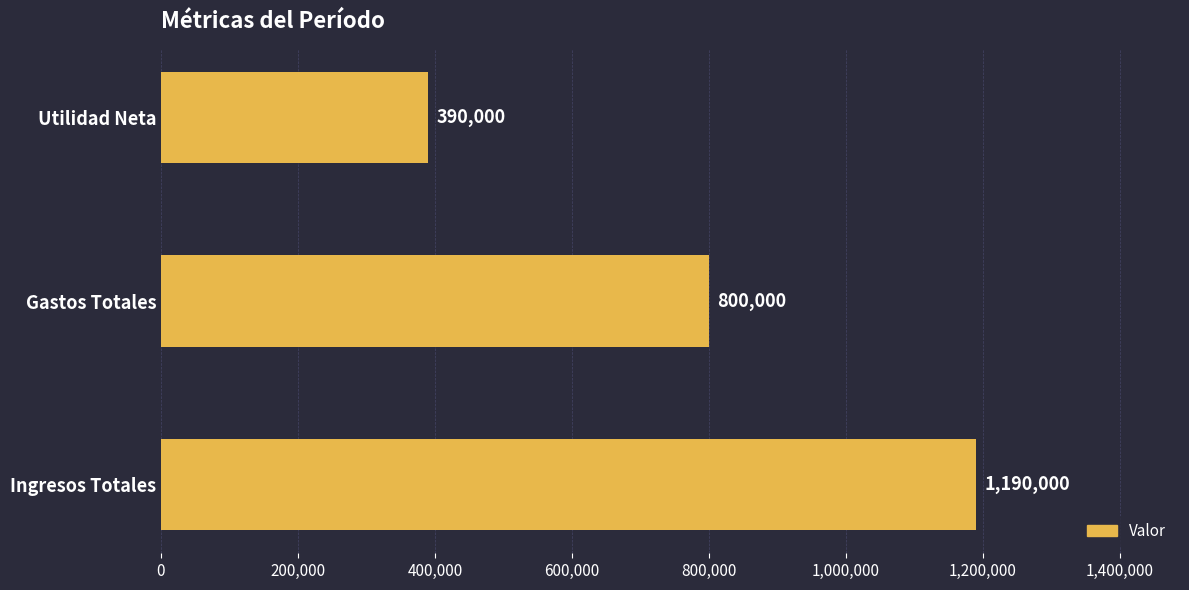

The chart shows a value of 1190000 at Ingresos Totales. True or false?

True